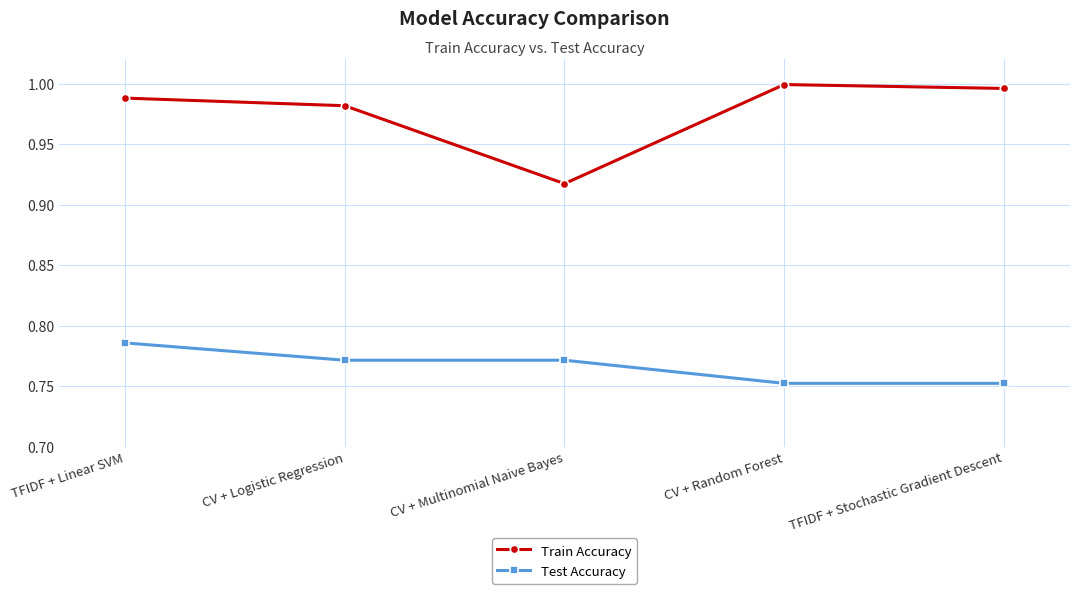

What is the sum of all Test Accuracy values?

3.8